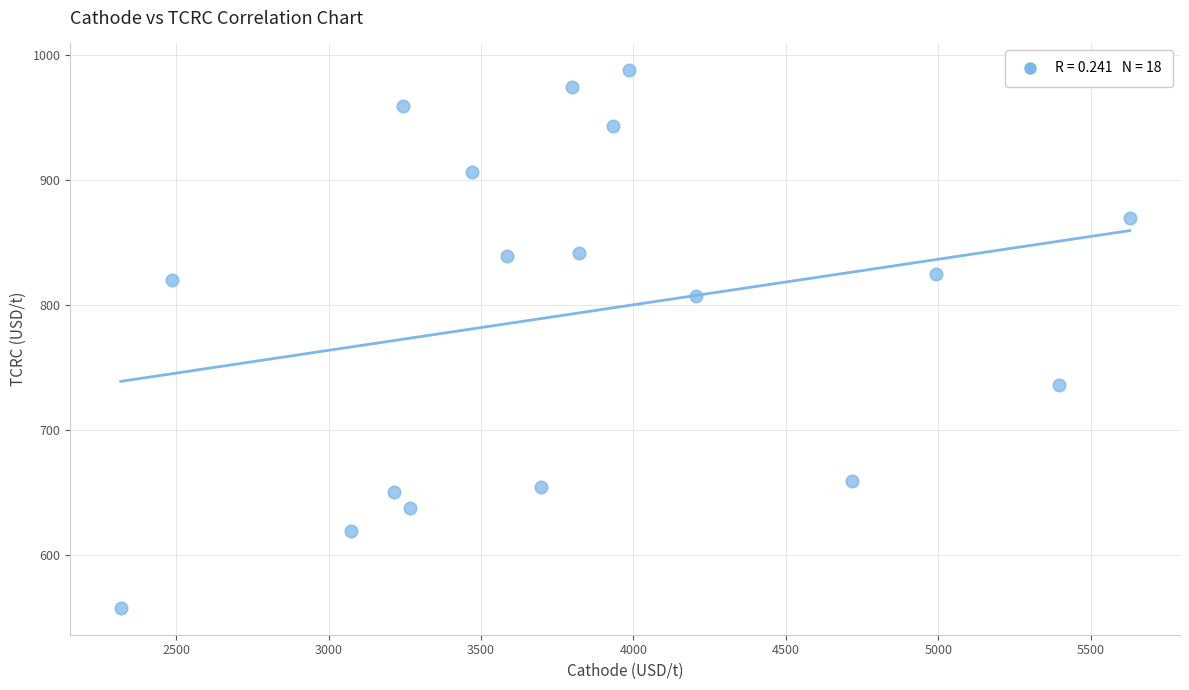

What is the range of X values (max minus min)?

3309.9